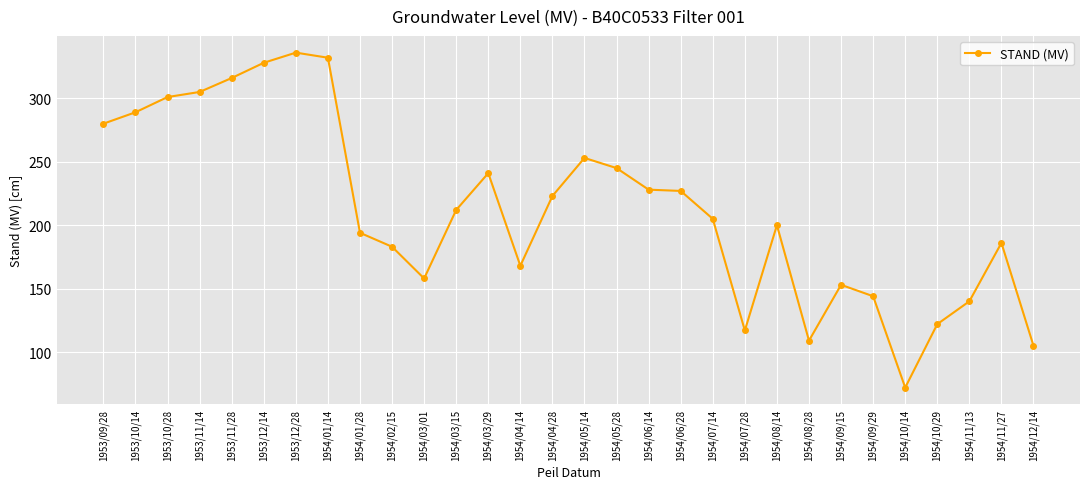

True or false: the data shows 76 at 1954/11/13.

False